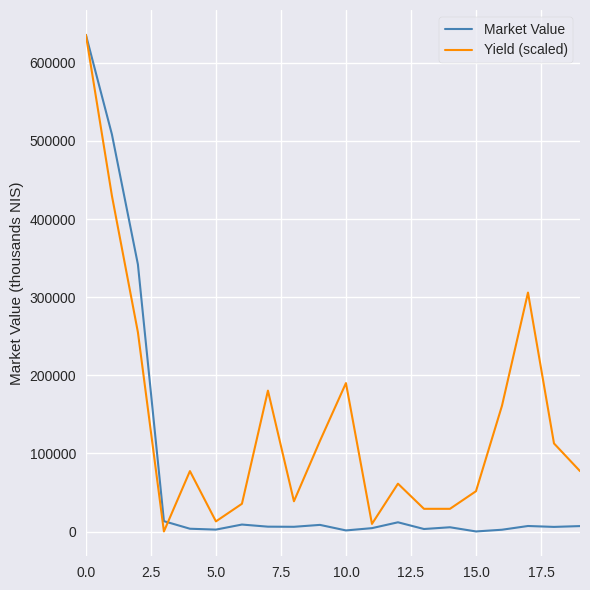

Does the chart have visible grid lines?

Yes